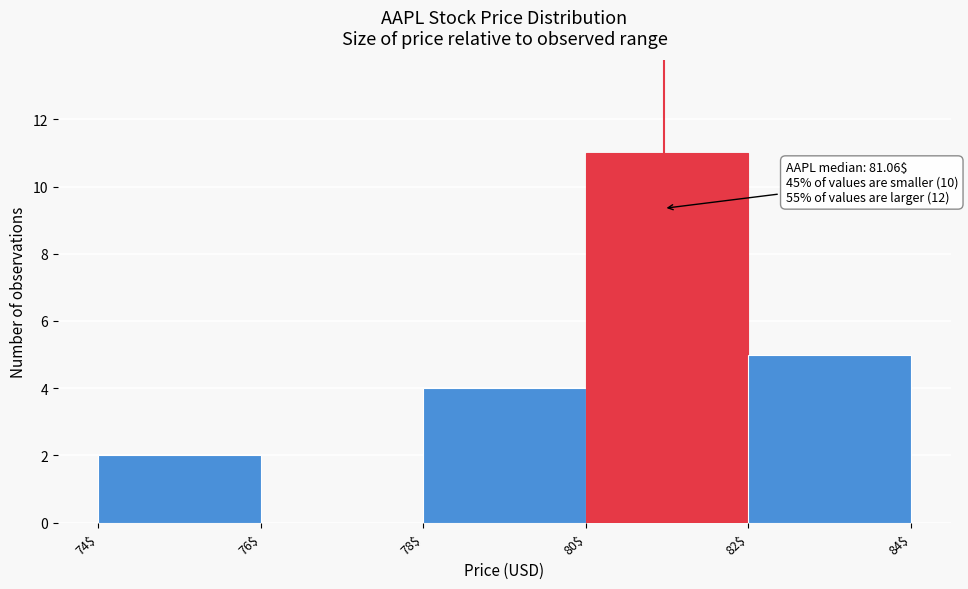

Which range on the x-axis has the tallest bar?

80$ to 82$